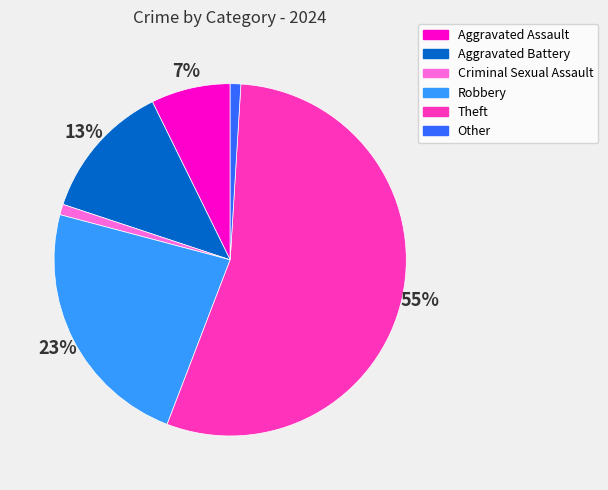

How many slices are in this pie chart?

6